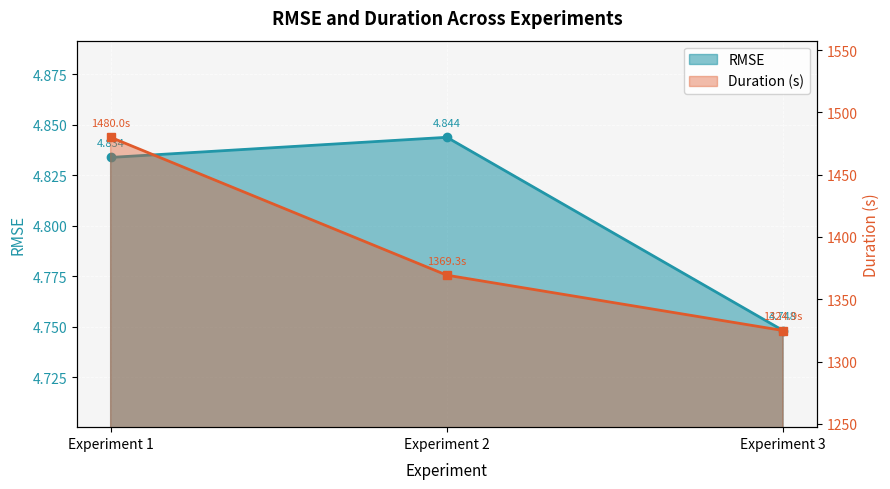

Which label corresponds to the smallest value in the chart?

Experiment 3